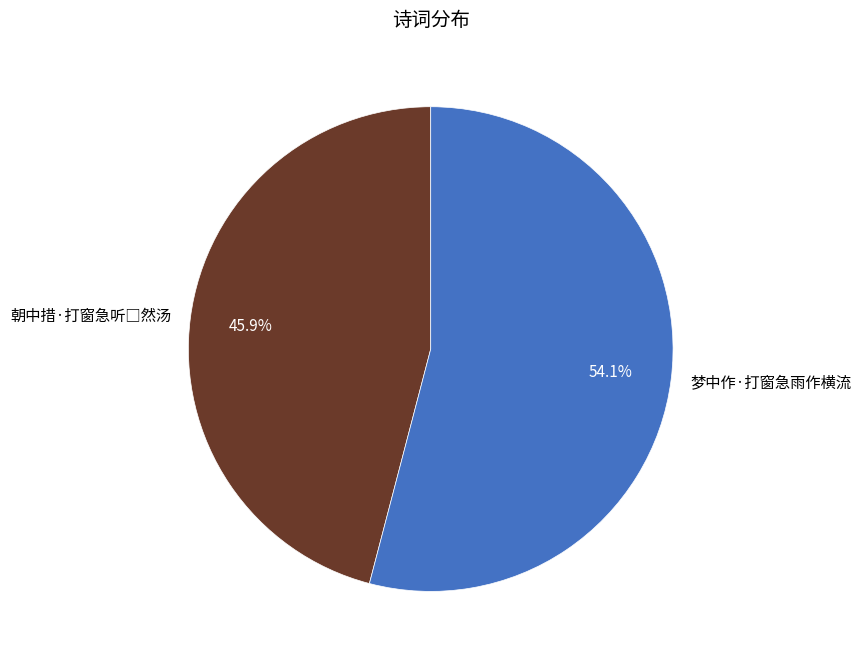

True or false: 梦中作·打窗急雨作横流 accounts for 54% of the total.

True